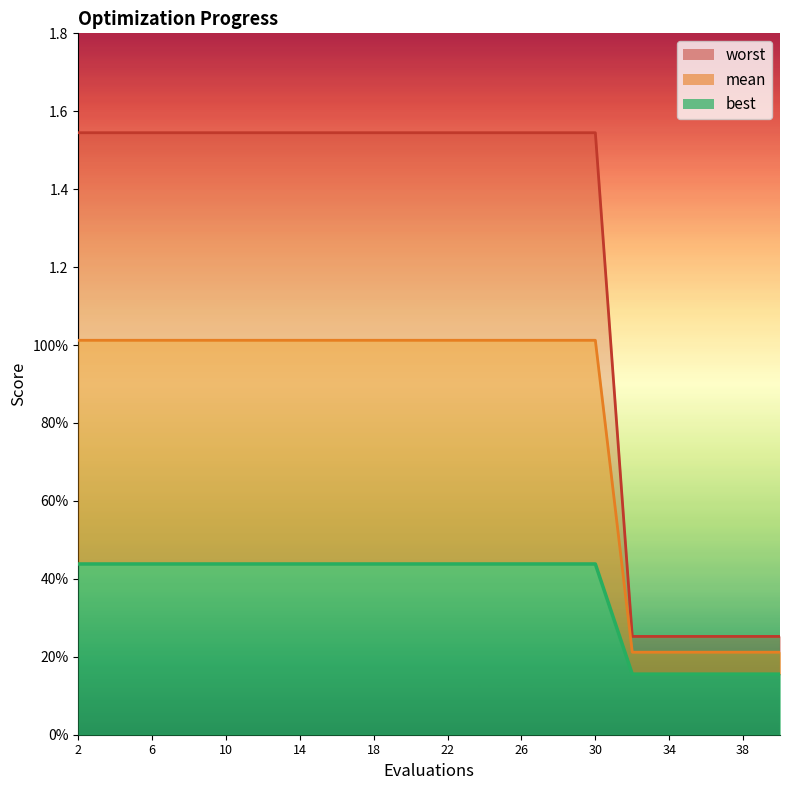

What is the average value of the best series?

0.8